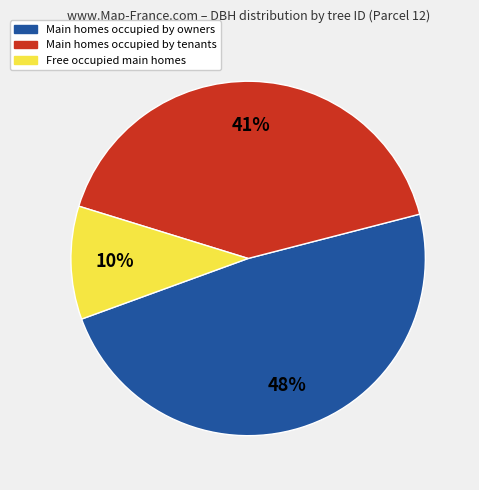

What is the largest slice in the pie chart?

Main homes occupied by owners